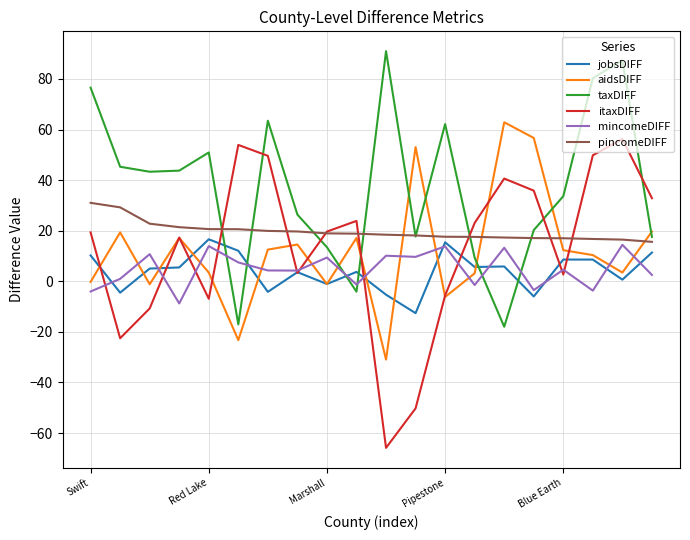

How many distinct data groups are displayed?

6